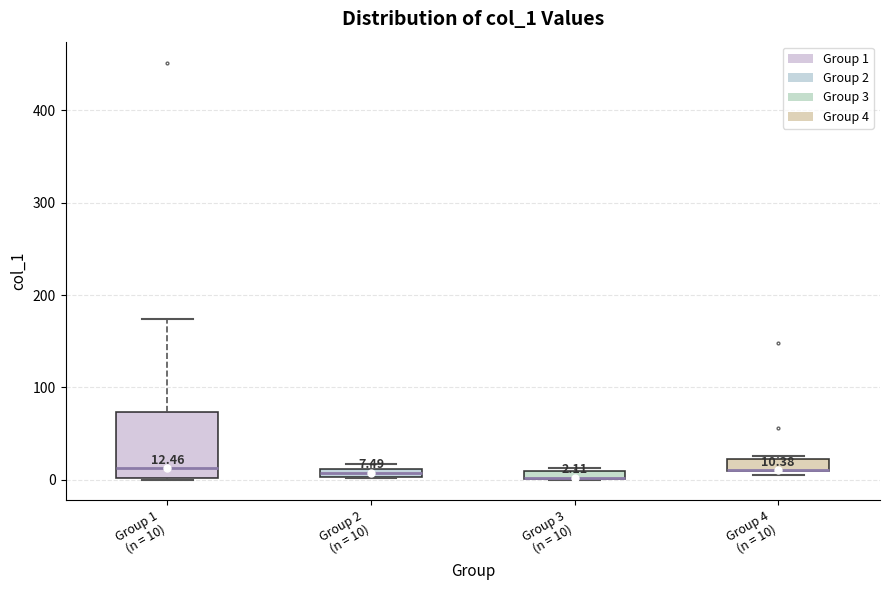

Comparing the boxes themselves (not the whiskers), which one is the tallest?

Group 1 (n = 10)